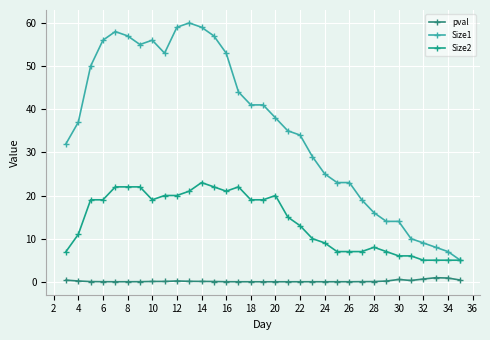

How many lines are shown in the chart?

3